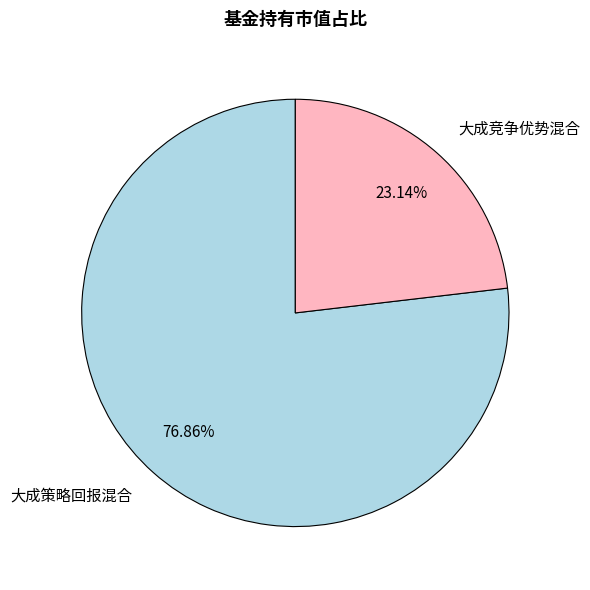

How many slices are in this pie chart?

2